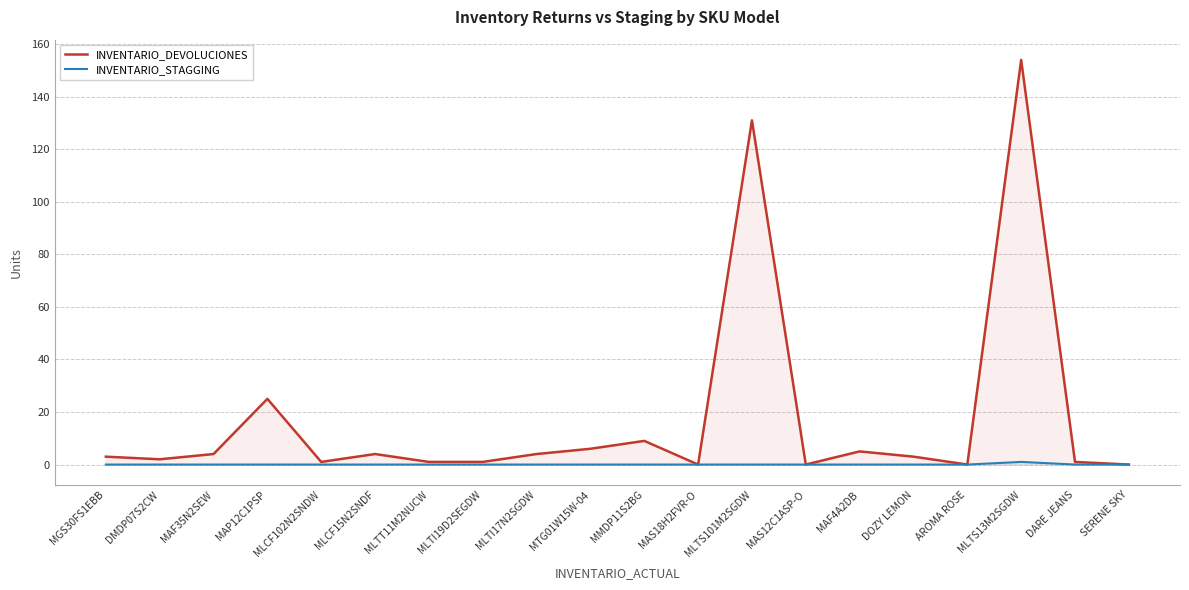

Which category has the highest value across all series?

MLTS13M2SGDW